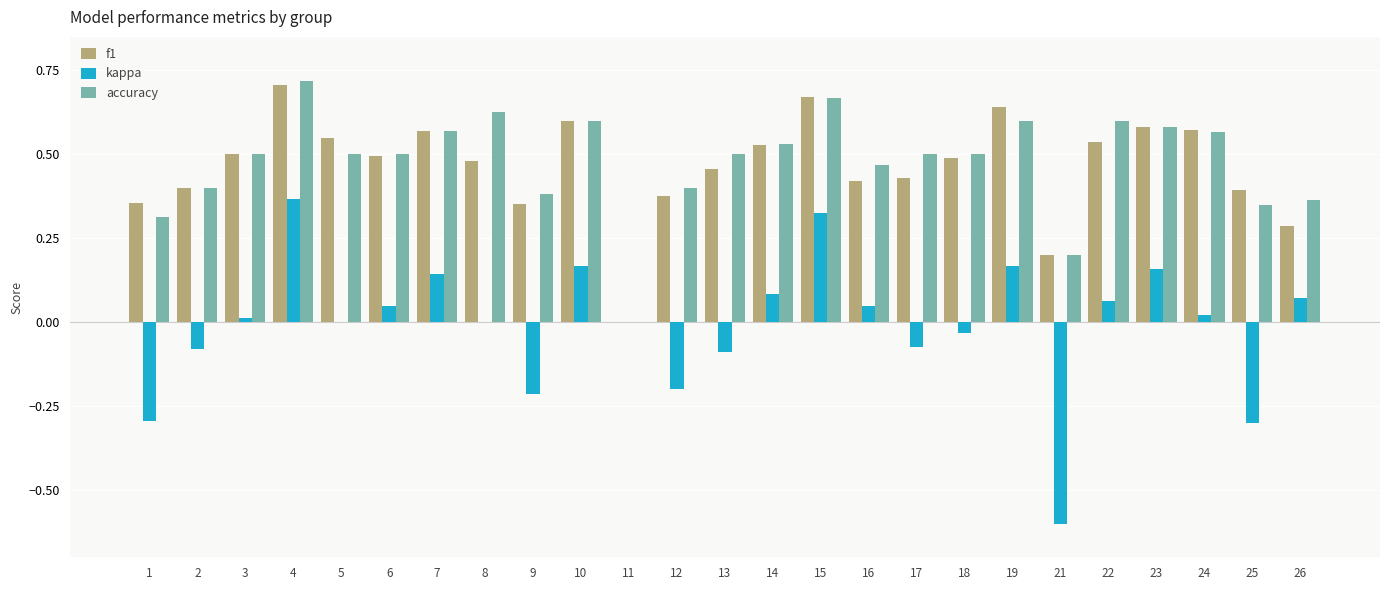

At which category does the chart reach its peak across all series?

4